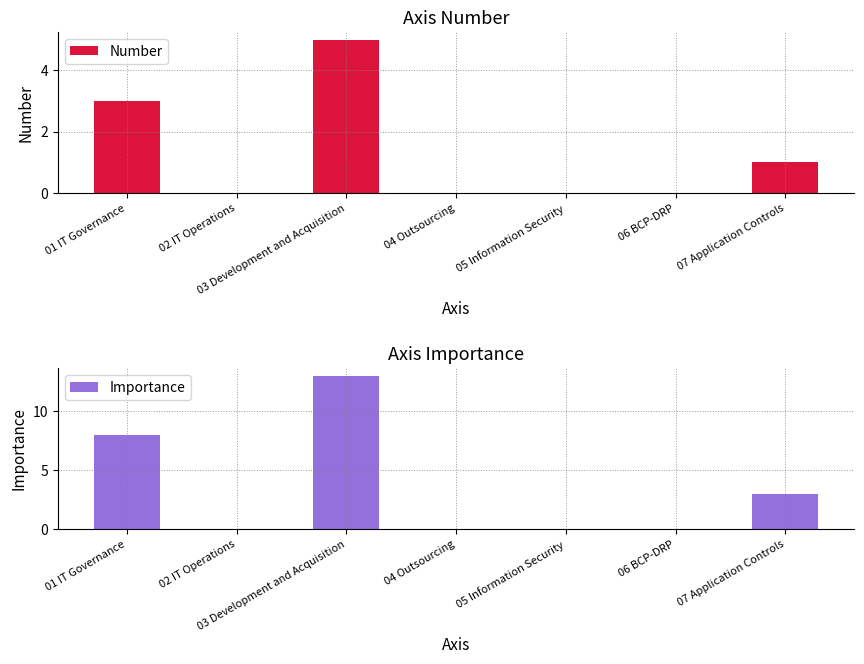

Which series has the largest total across all categories?

Importance